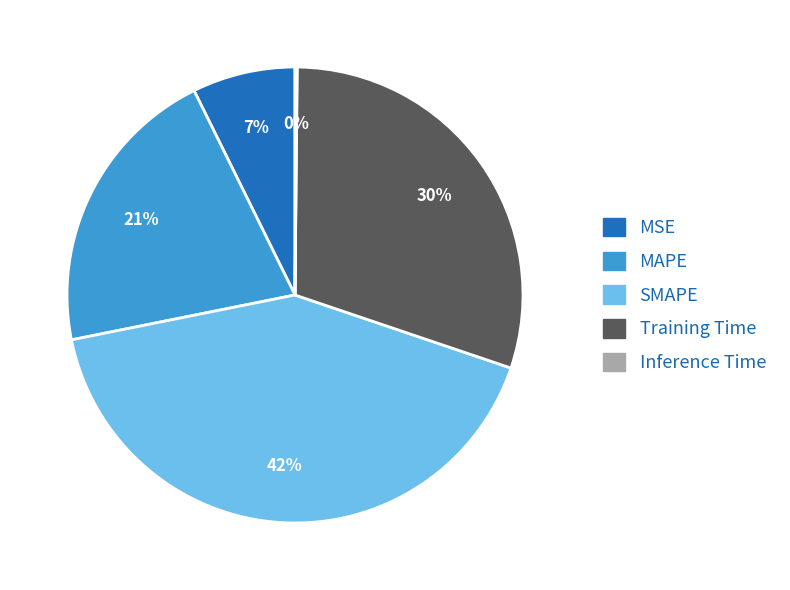

What is the largest slice in the pie chart?

SMAPE